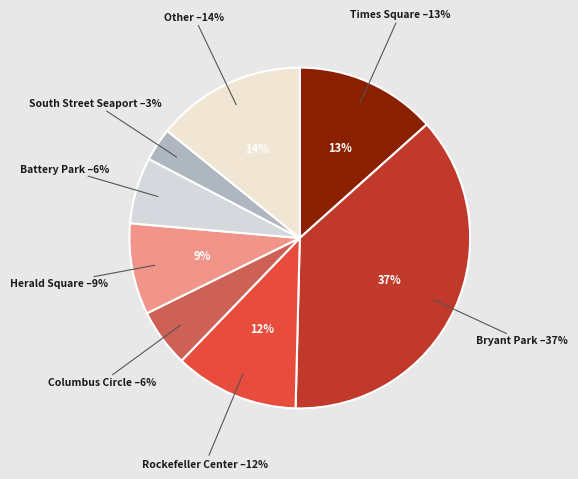

To the nearest percent, what is the combined percentage of Times Square and Rockefeller Center?

25%